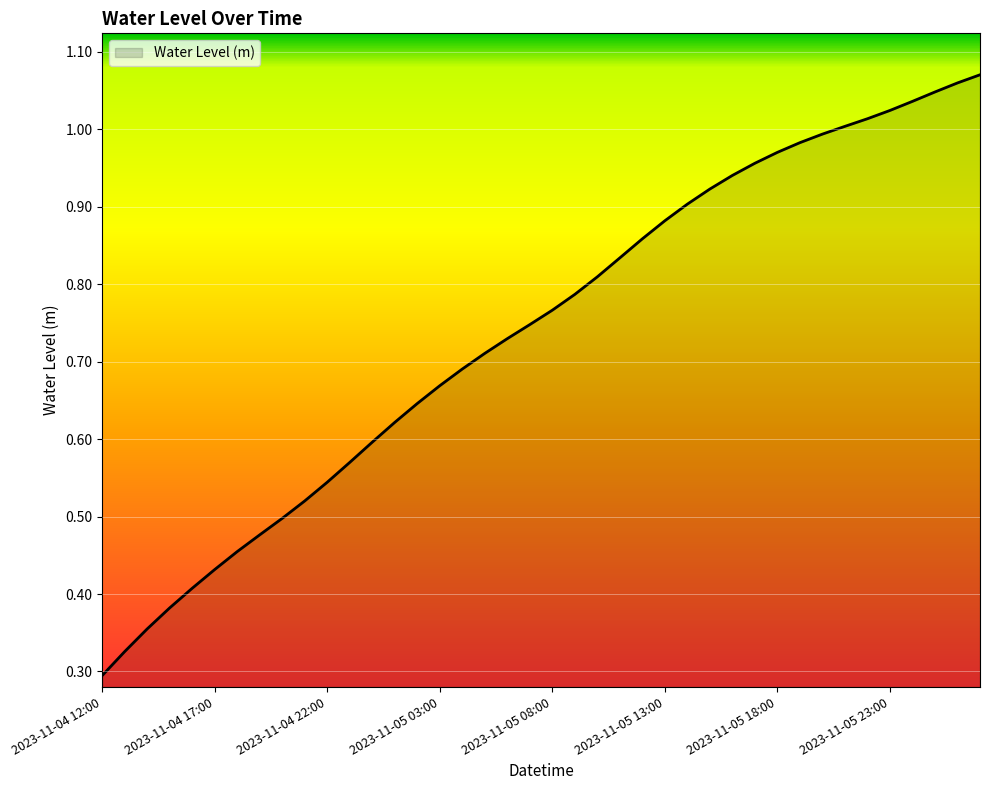

Does the chart have visible grid lines?

Yes